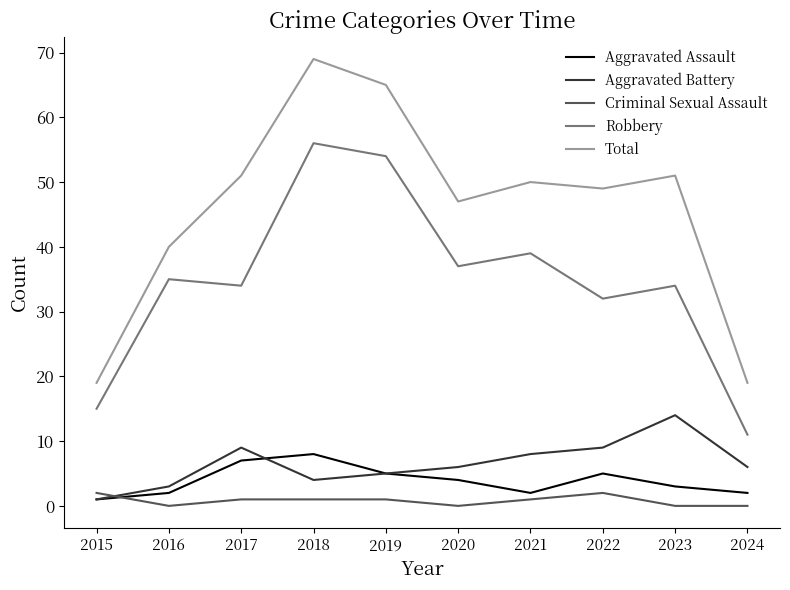

How many lines are shown in the chart?

5